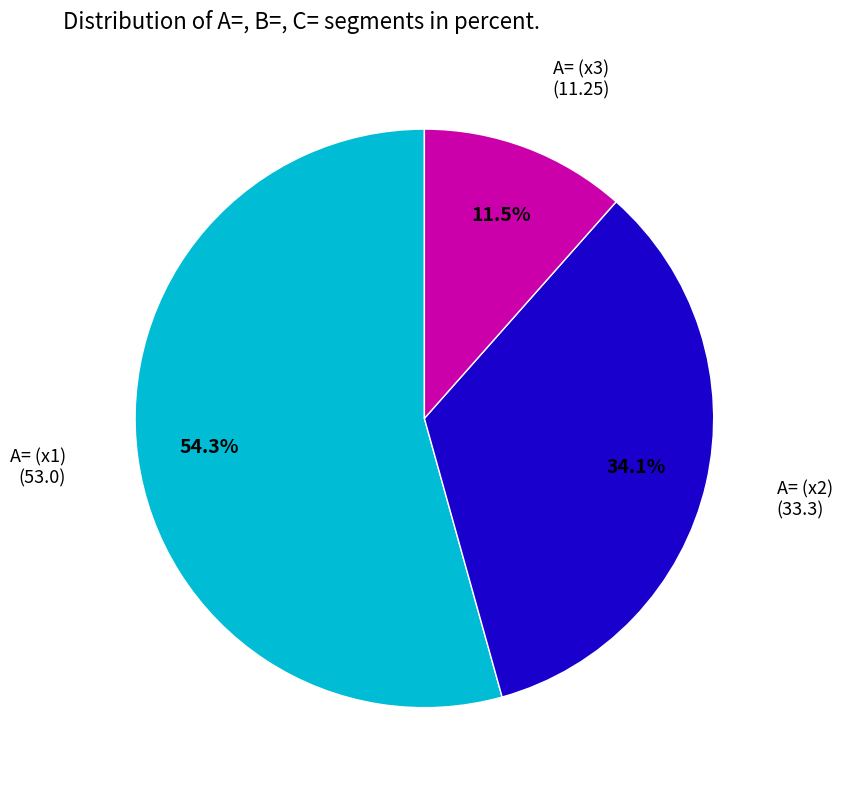

Which category has the biggest portion of the pie?

A= (x1)